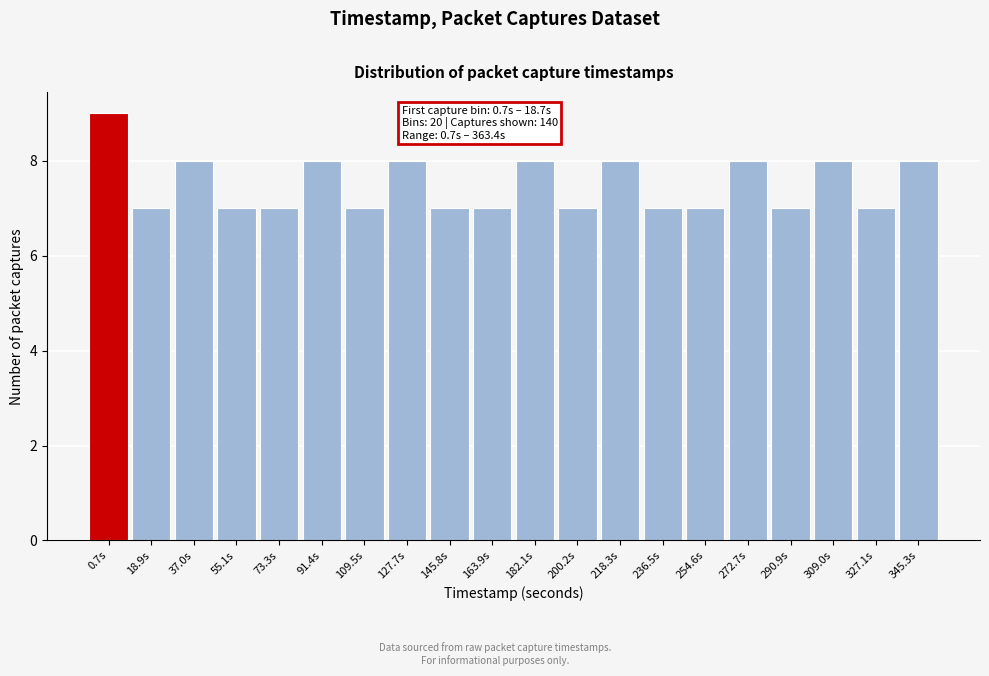

Reading left to right, list all the values displayed in this chart.

9	7	8	7	7	8	7	8	7	7	8	7	8	7	7	8	7	8	7	8